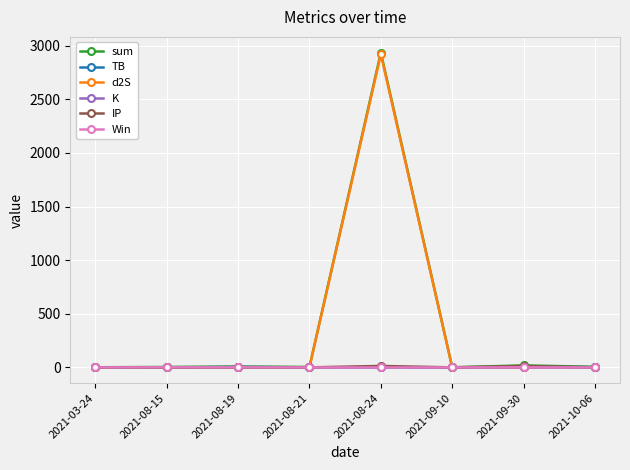

What is the maximum value shown in the chart?

2934.4